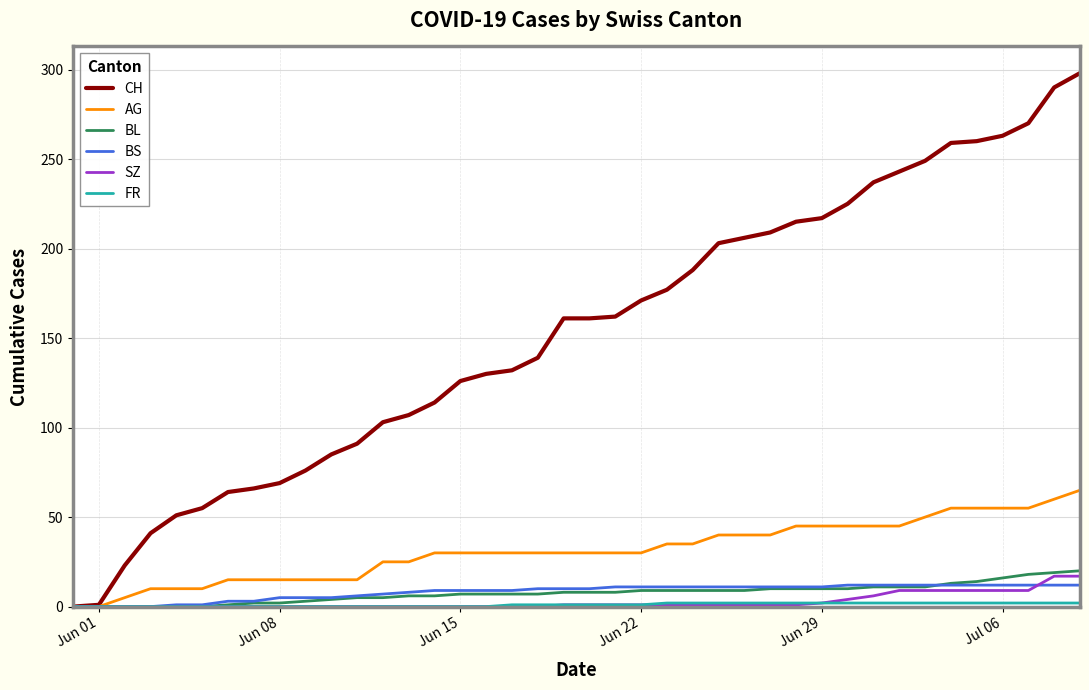

Which series has the largest range (max minus min)?

CH